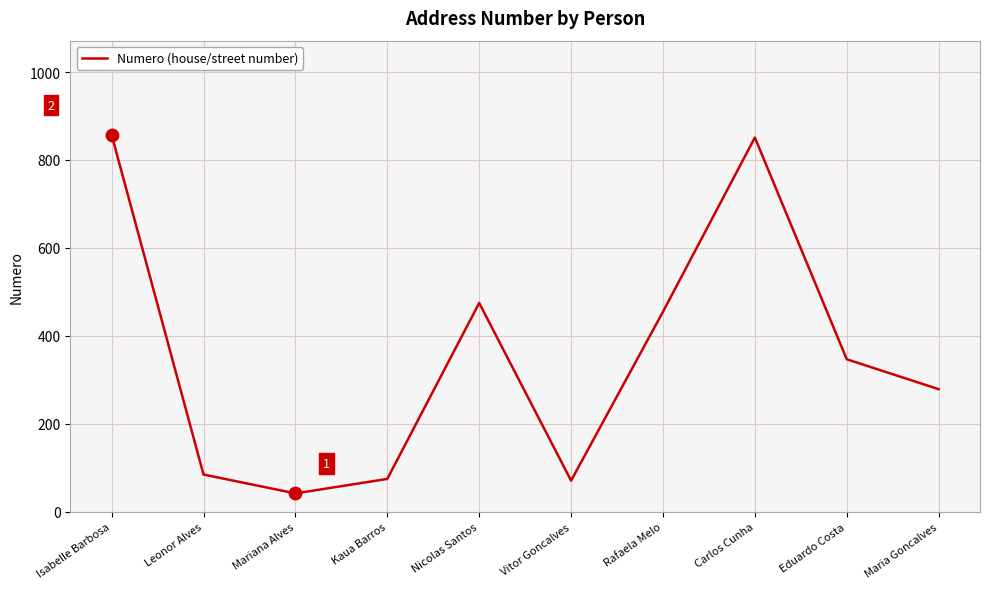

What is the ratio of the value at Rafaela Melo to the value at Carlos Cunha?

0.5